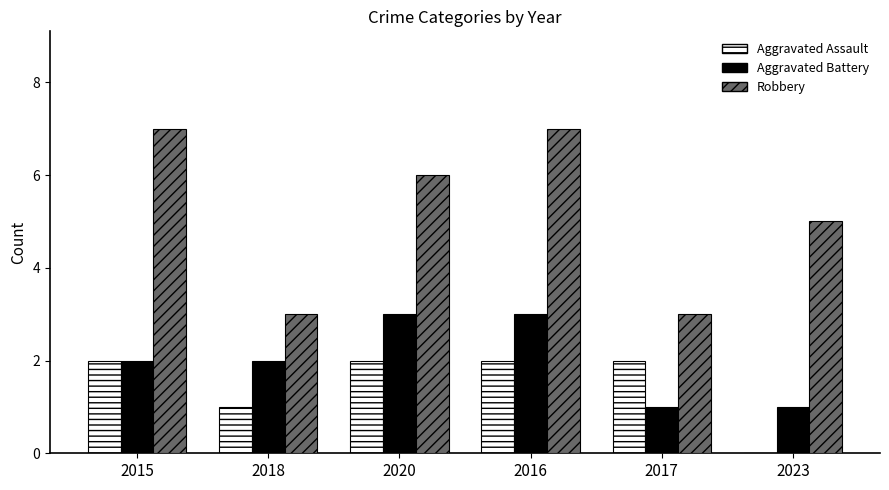

What is the maximum value for Robbery?

7